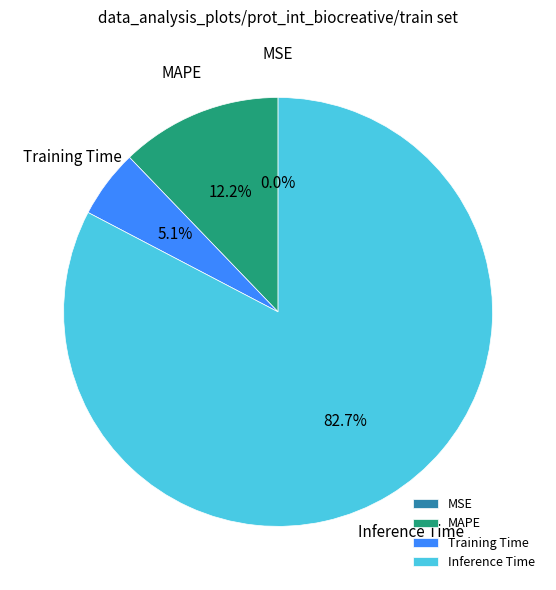

The Training Time slice represents 5% of the pie. True or false?

True